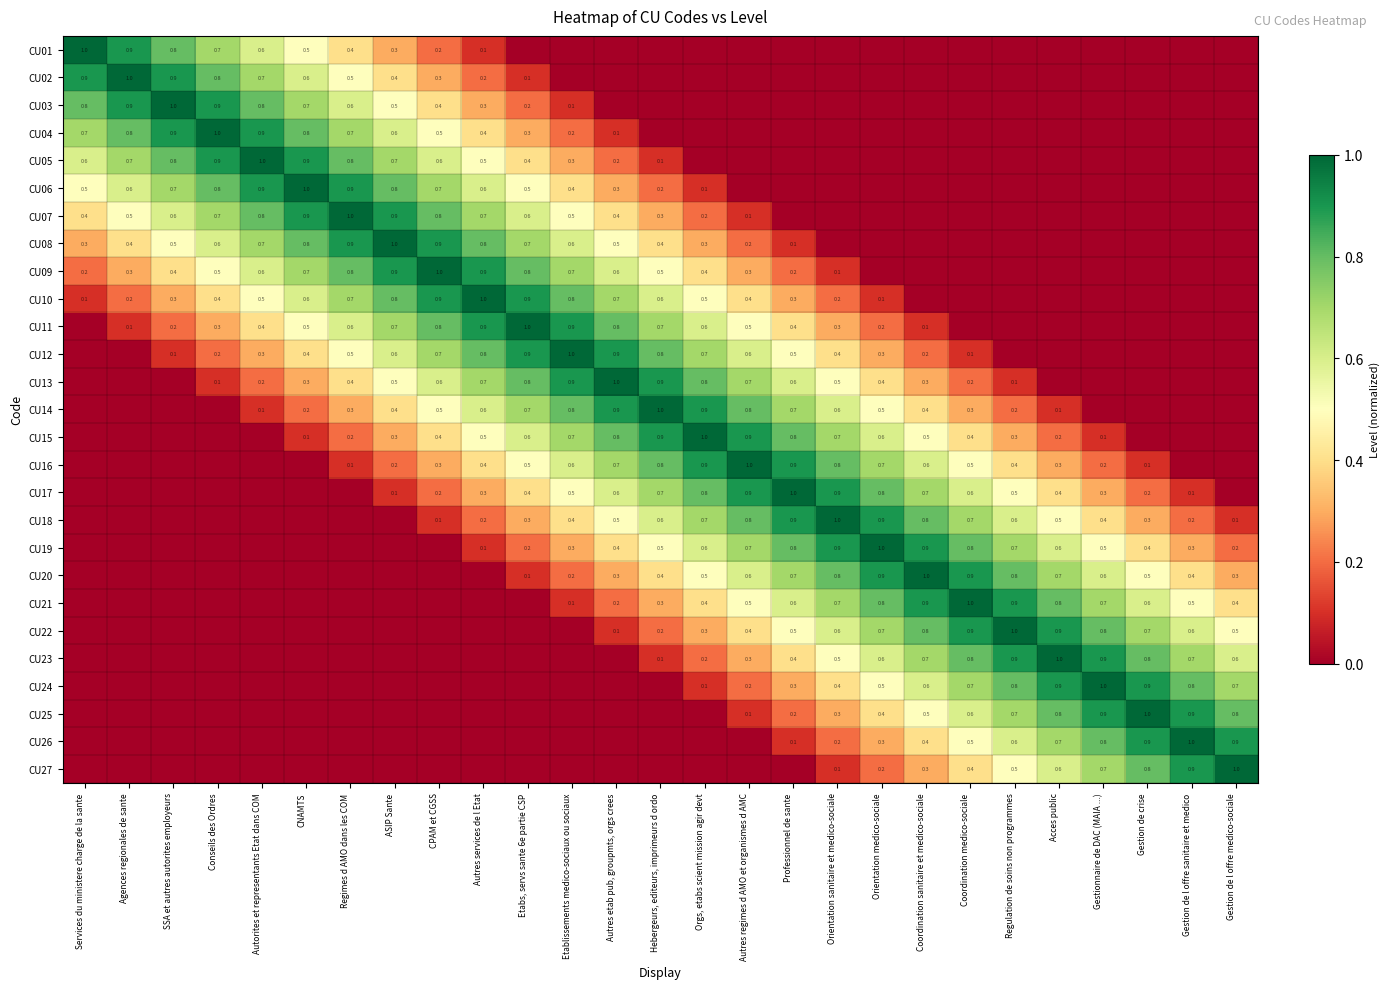

True or false: CU20 has a value of 0.9 at Orientation medico-sociale.

True